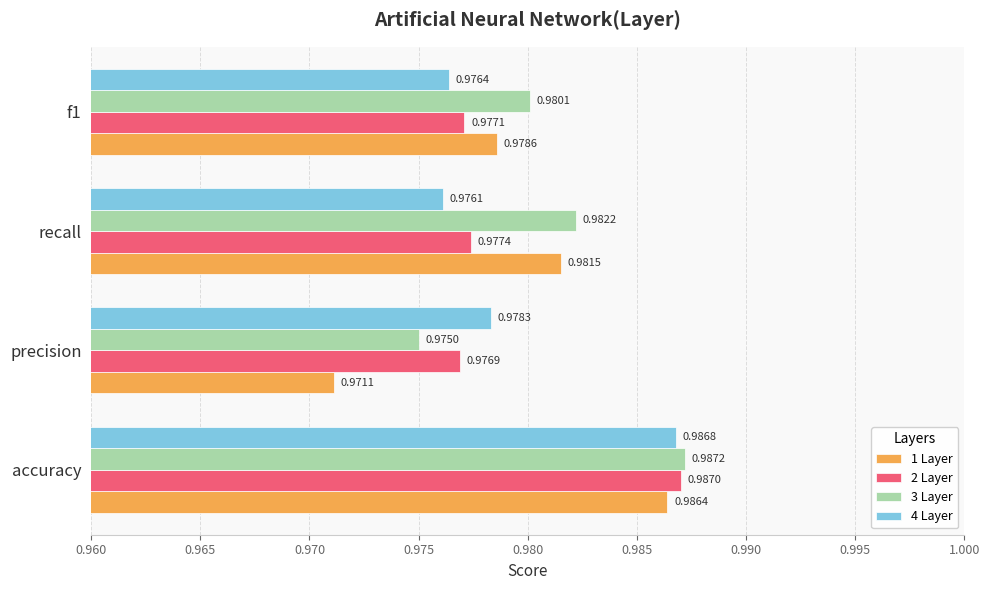

What are all the series names shown in the legend?

1 Layer, 2 Layer, 3 Layer, 4 Layer